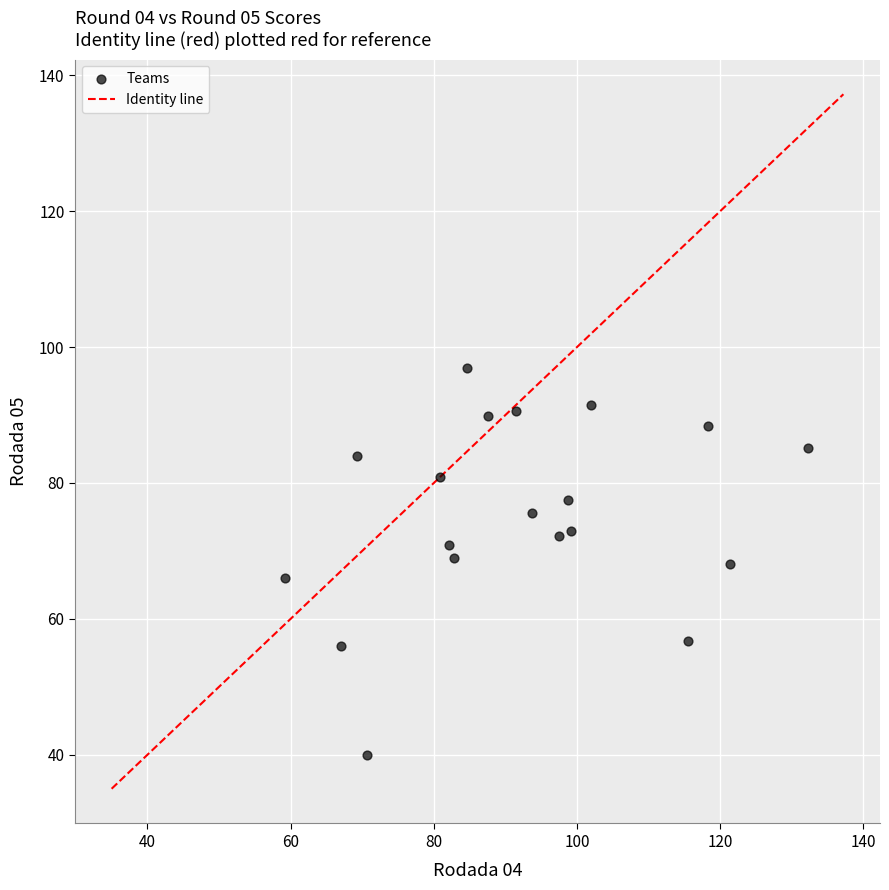

What is the range of X values (max minus min)?

73.0